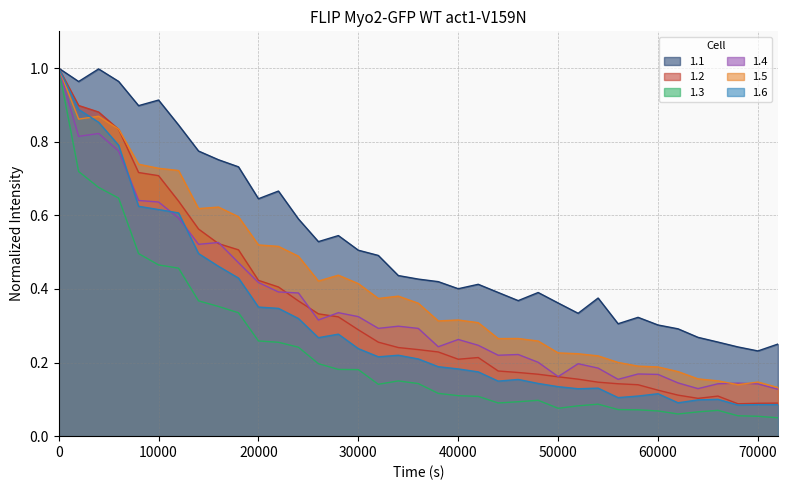

True or false: 1.2 has a value of 0.1 at 40000.

False